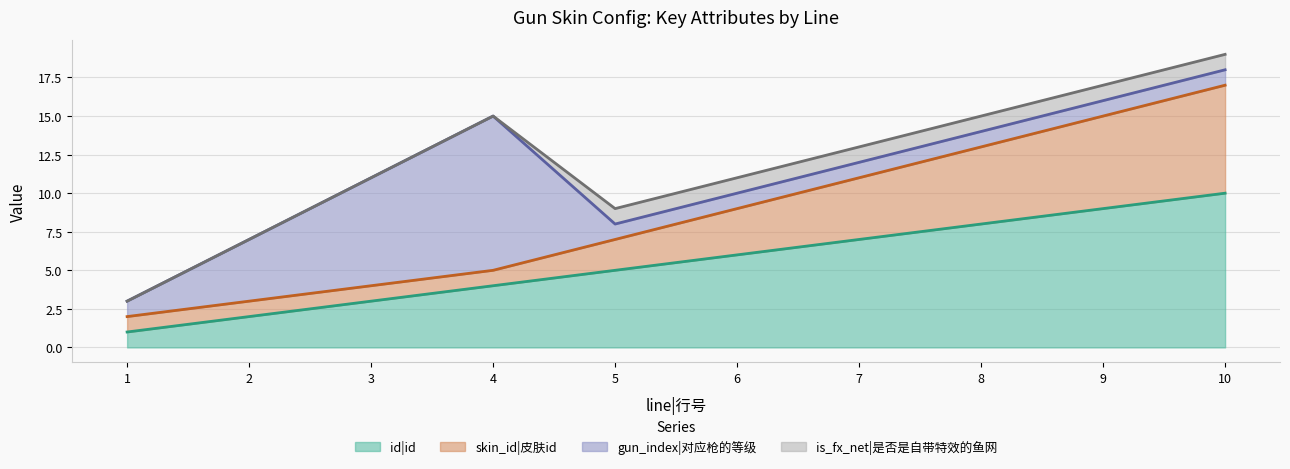

Which has a higher value, 3 or 8?

8